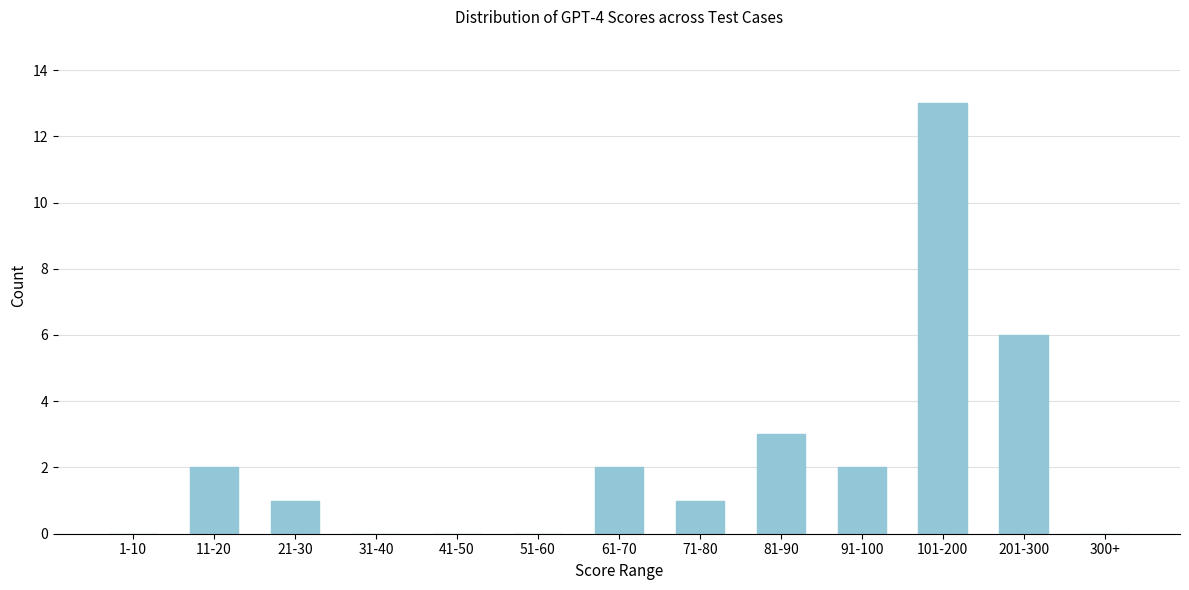

Reading left to right, extract all data points from this chart.

1-10=0	11-20=2	21-30=1	31-40=0	41-50=0	51-60=0	61-70=2	71-80=1	81-90=3	91-100=2	101-200=13	201-300=6	300+=0